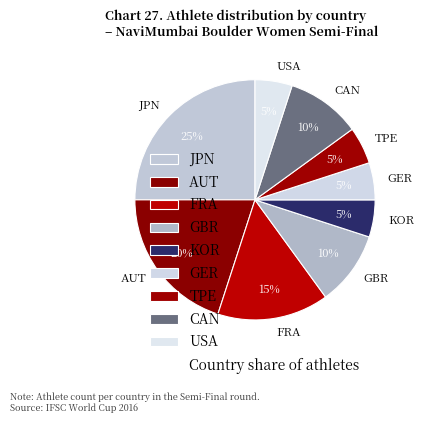

How many slices are in this pie chart?

9